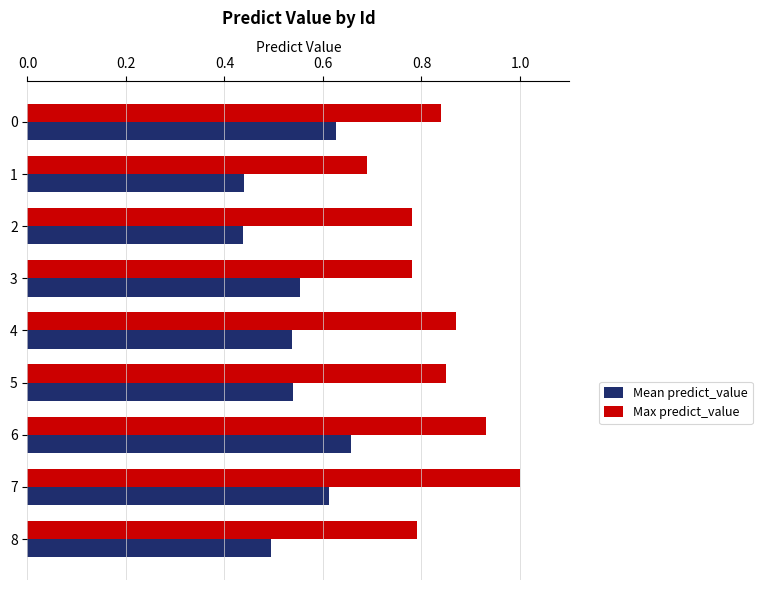

True or false: Mean predict_value has a value of 0.3 at 0.

False